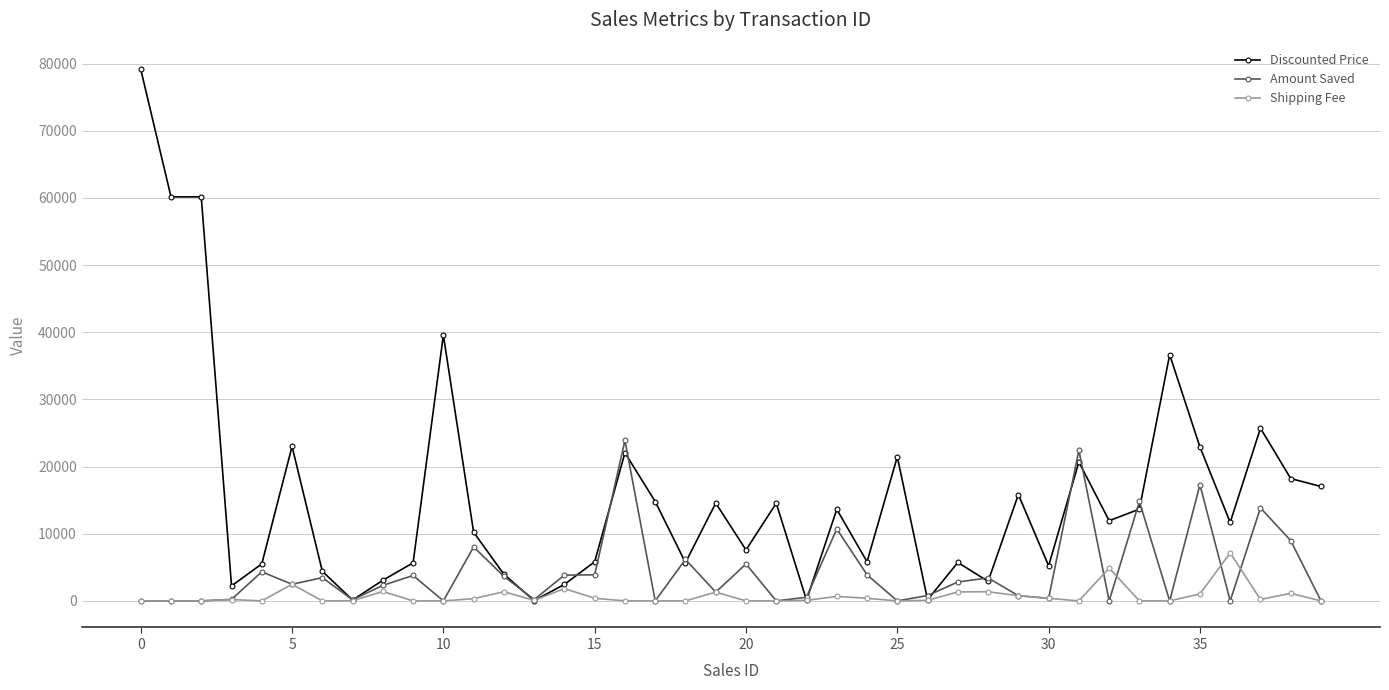

Which series has the largest total across all categories?

Discounted Price